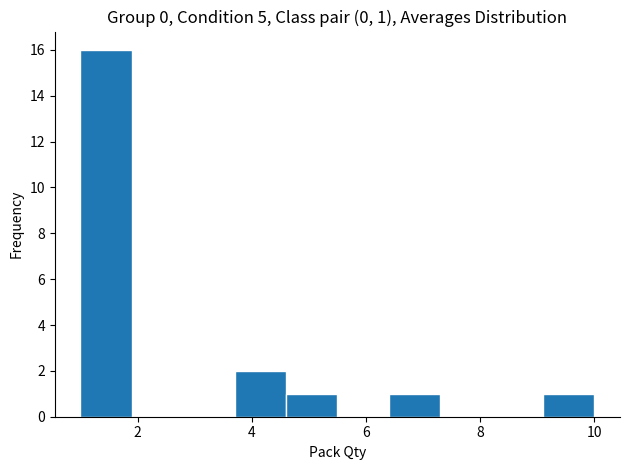

Which range on the x-axis has the tallest bar?

1.0 to 1.9